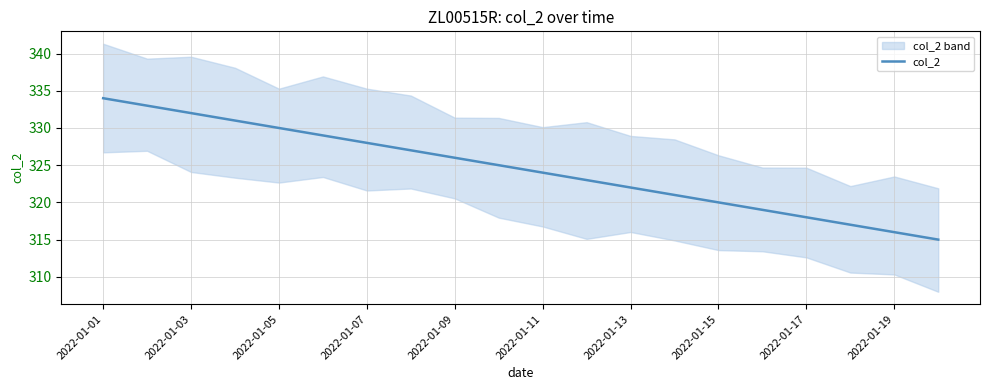

What is the difference between the maximum and minimum values?

19